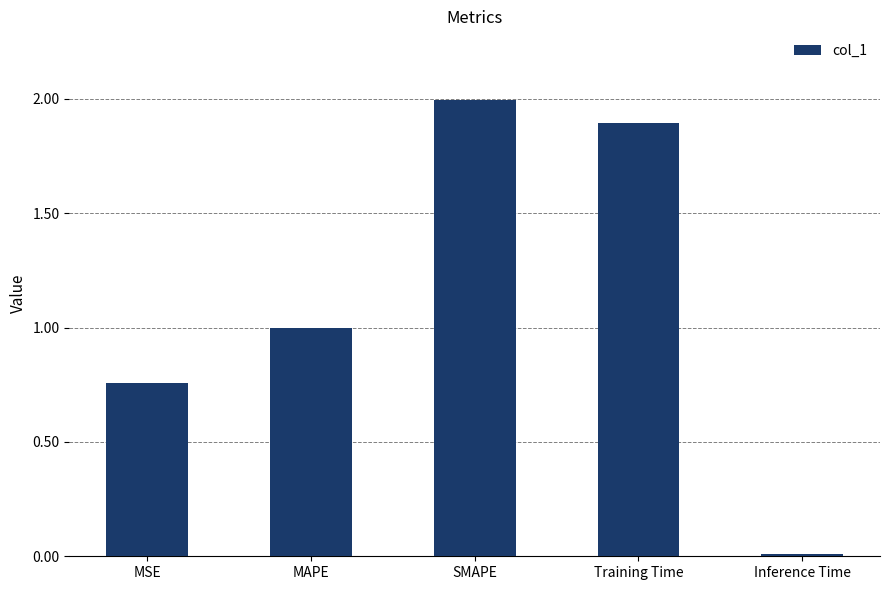

What is the change in value from SMAPE to Inference Time?

-2.0